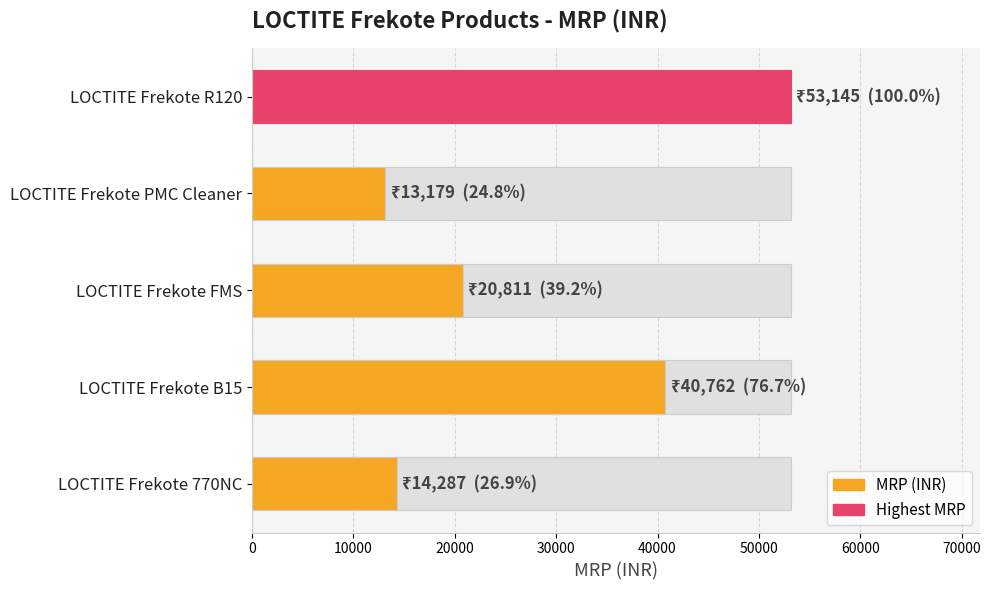

Are the bars grouped side by side (vs. stacked)?

No